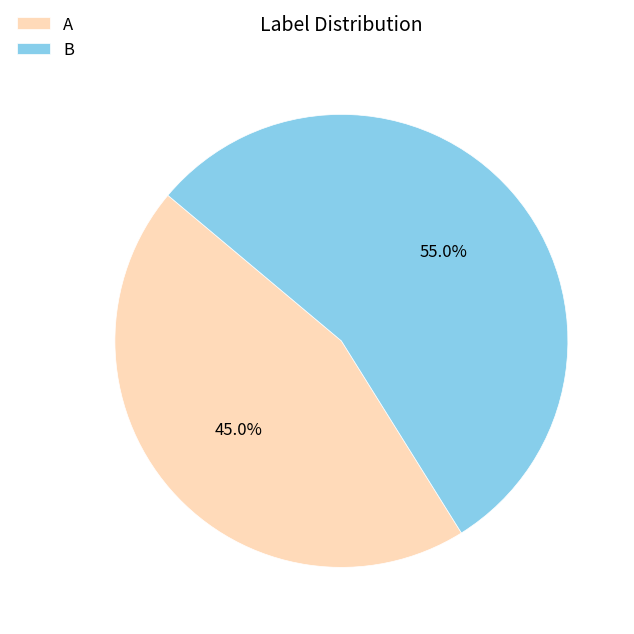

What percentage is the B slice, to the nearest percent?

55%